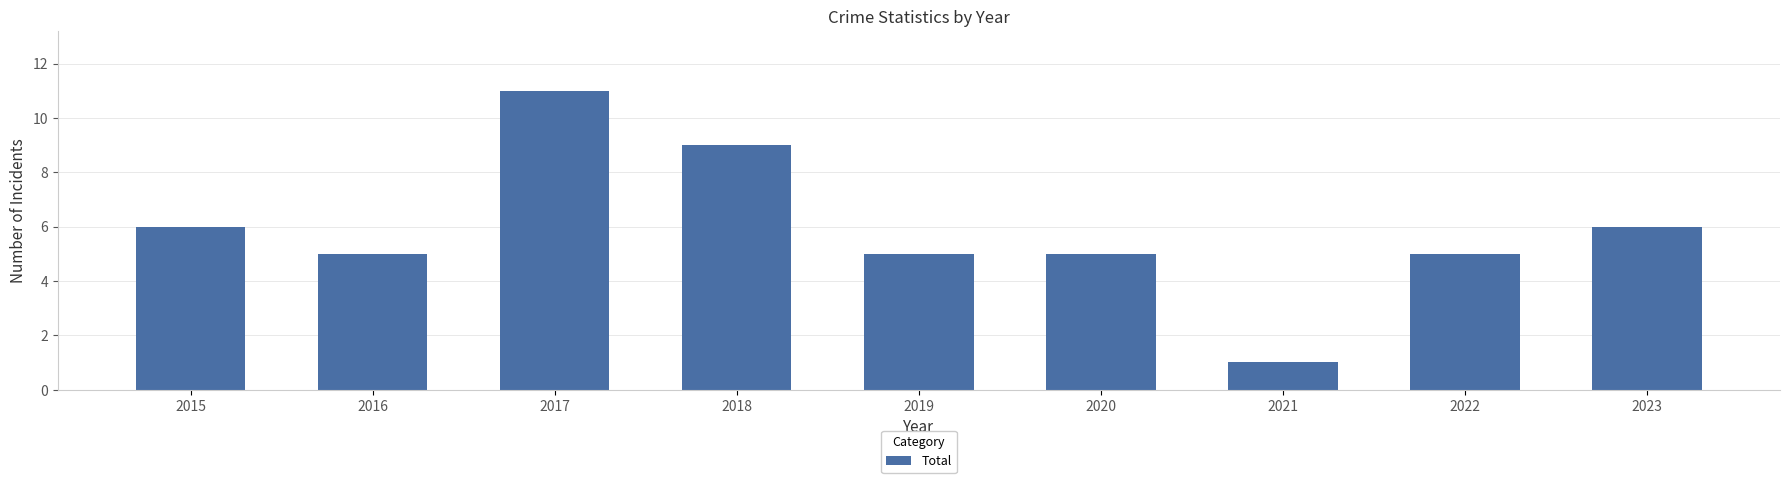

Which has a higher value, 2015 or 2018?

2018